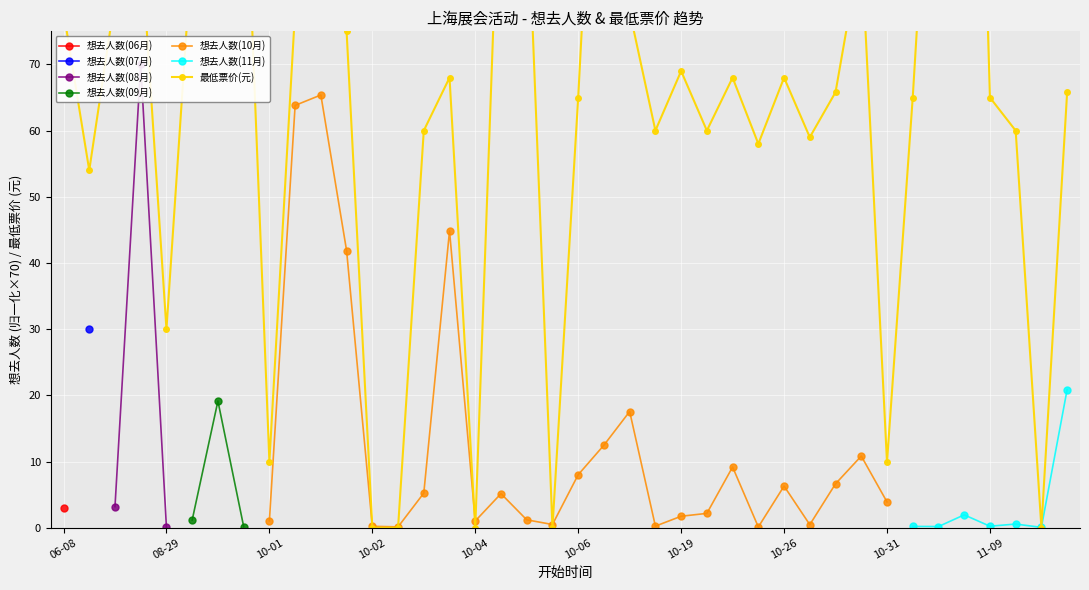

How many points are lower than both their immediate neighbors (excluding endpoints)?

11